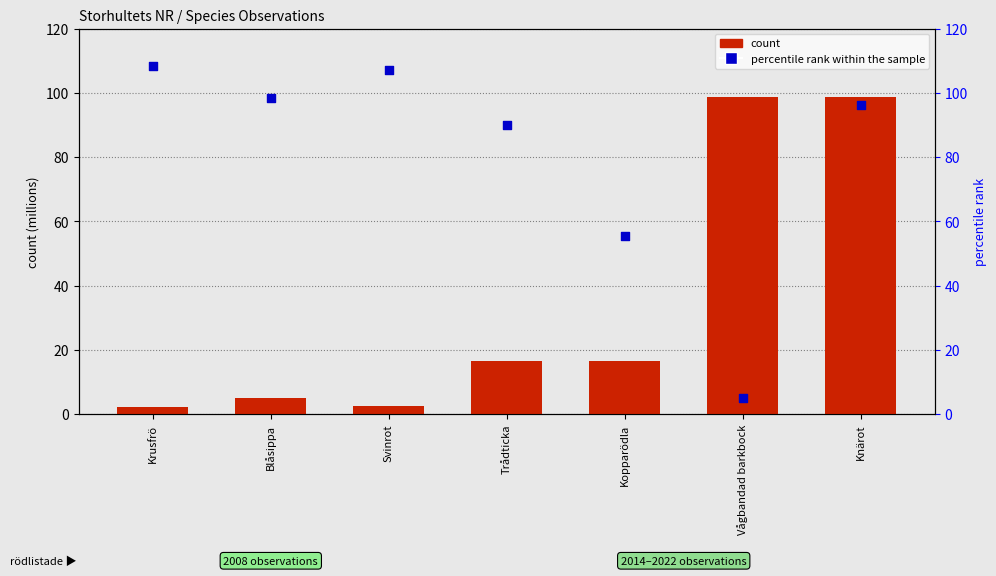

What is the total value across all series at Svinrot?

109.6